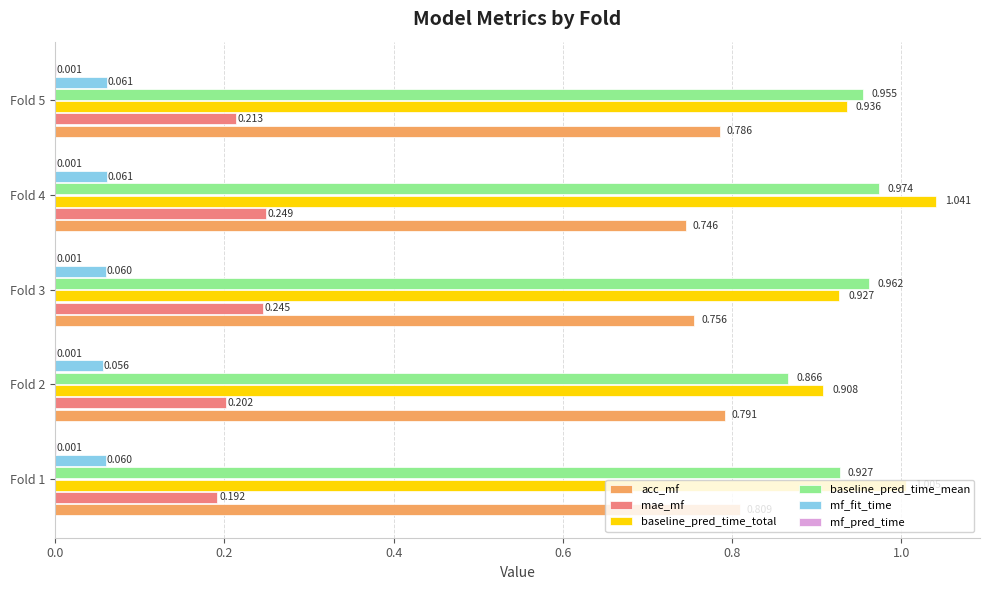

Which series has the widest spread of values?

baseline_pred_time_total